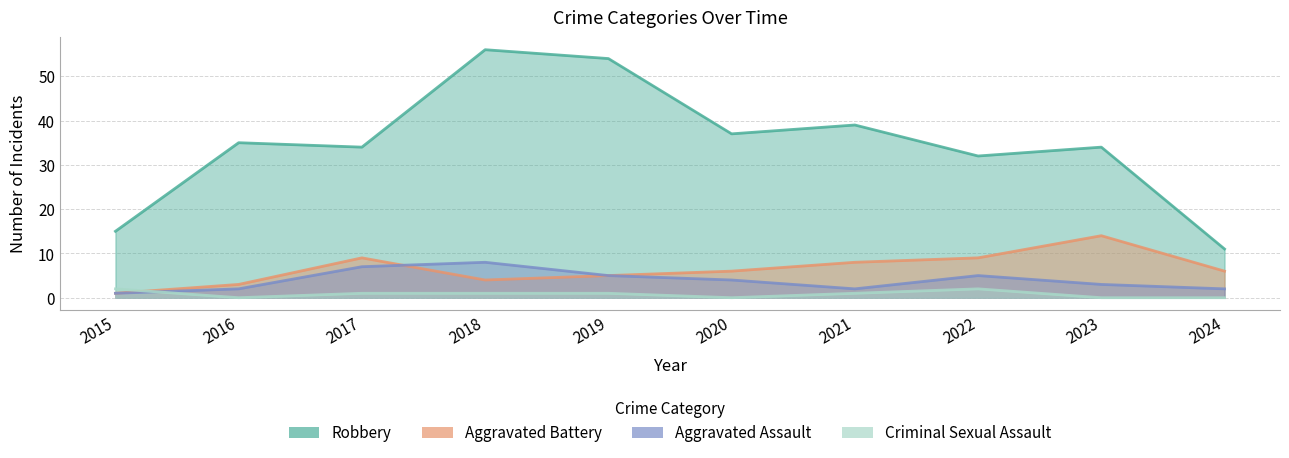

How many Criminal Sexual Assault values are between 0 and 1?

8